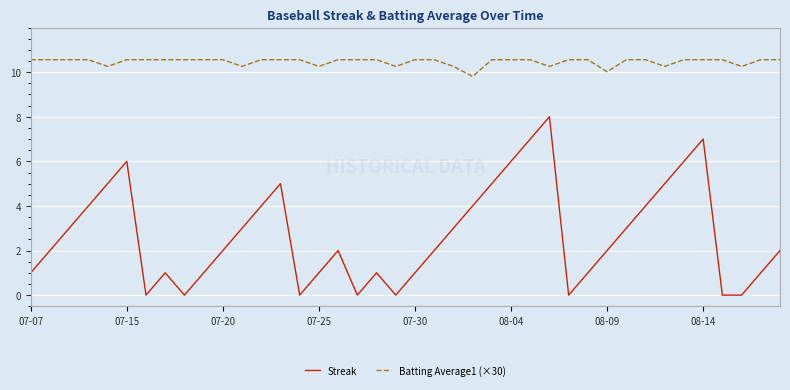

True or false: Batting Average1 (×30) and Streak cross at least once.

False